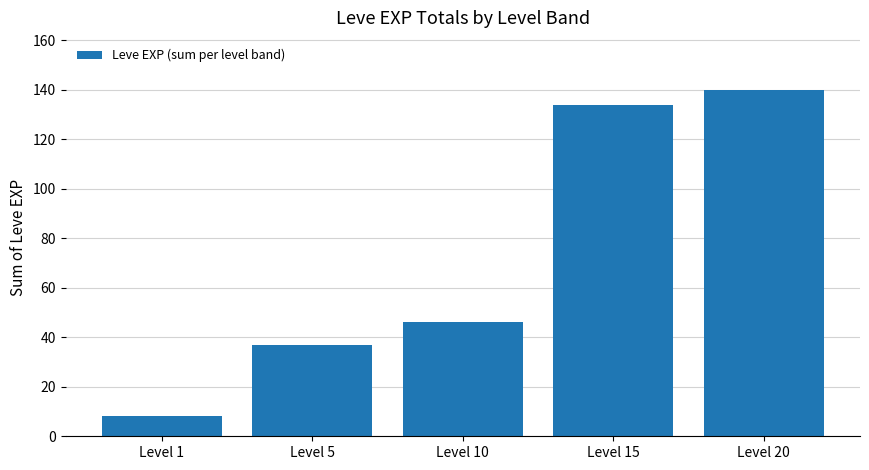

Which label corresponds to the largest value in the chart?

Level 20